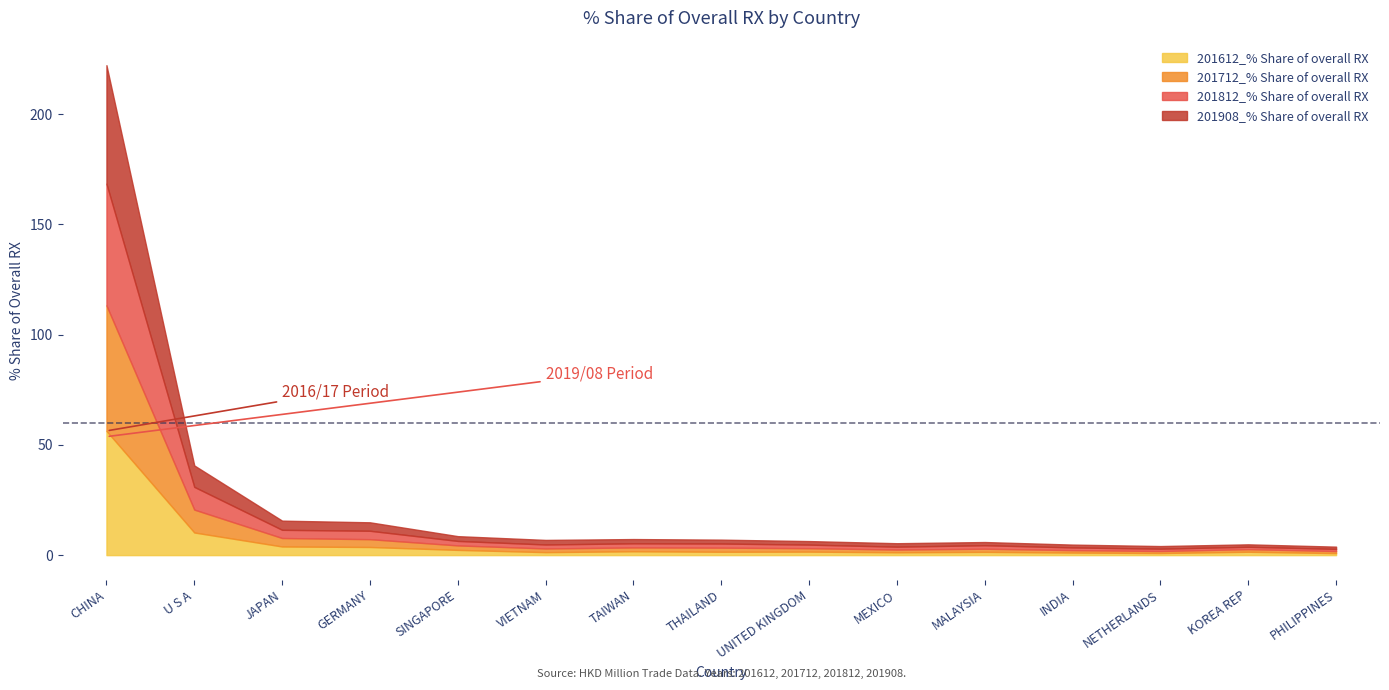

What is the label of the 15th point from the left?

PHILIPPINES